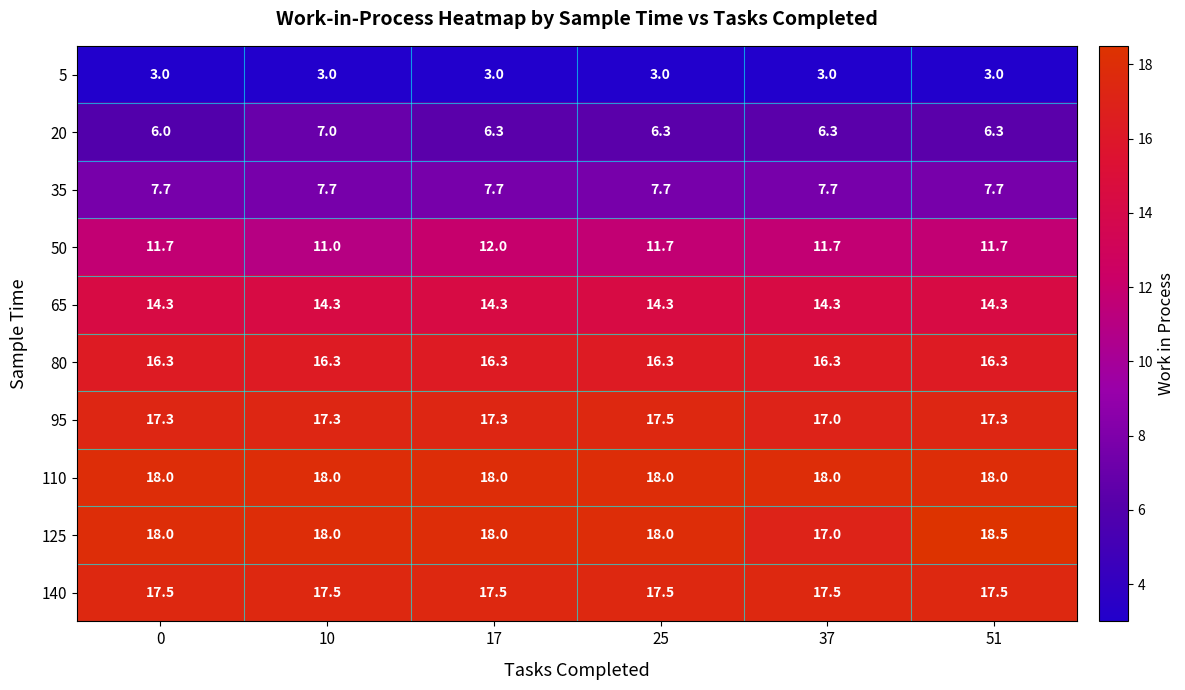

What is the sum of the 50 values at 25 and 10?

22.7